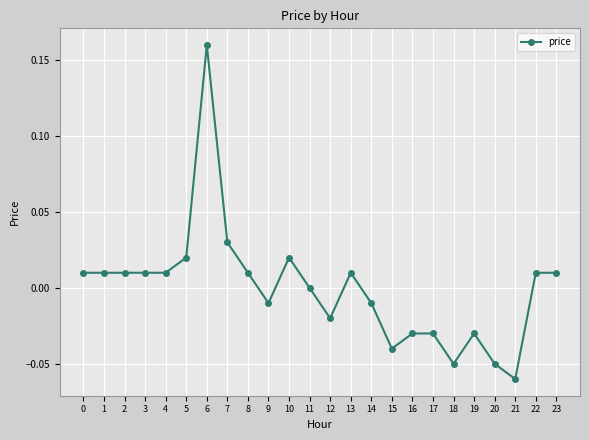

At which category does the chart reach its minimum across all series?

21